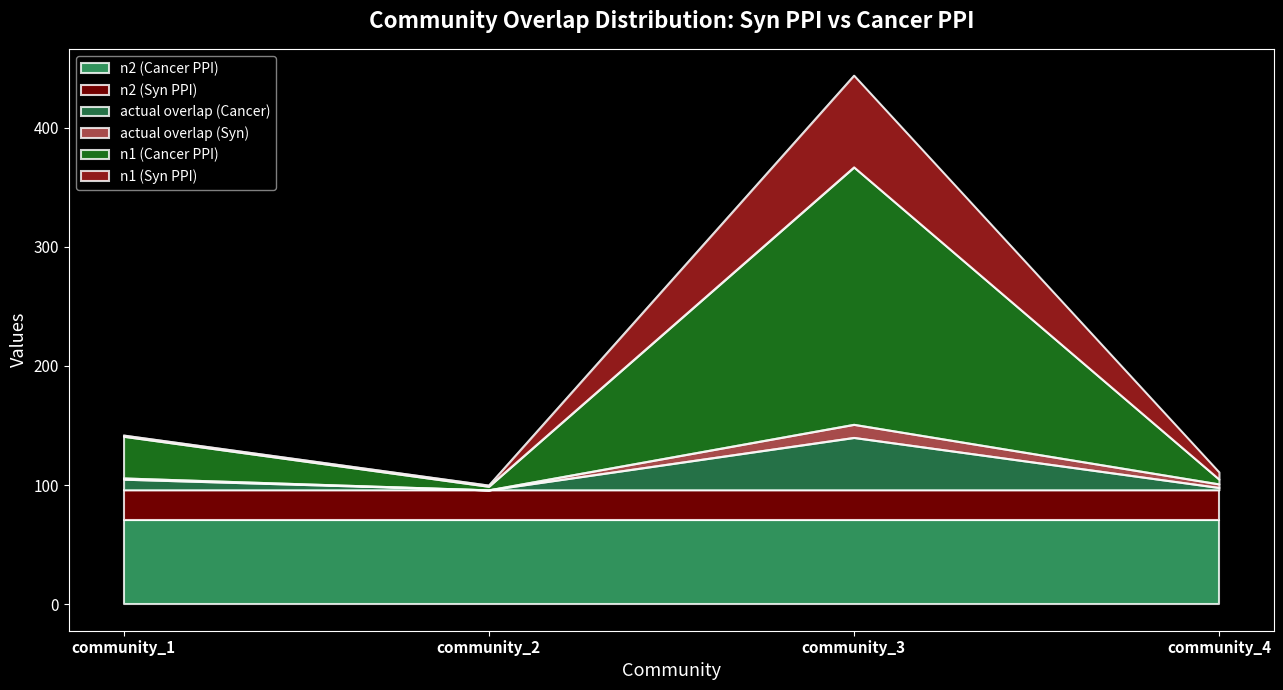

At which category is the sum across all series the highest?

community_3